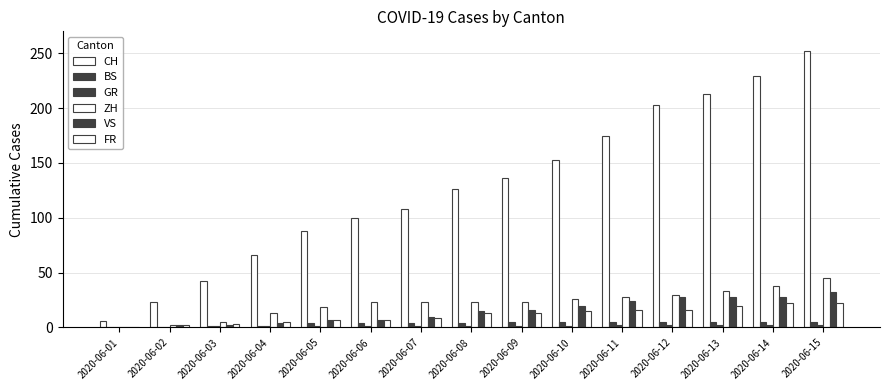

Are the bars grouped side by side (vs. stacked)?

Yes